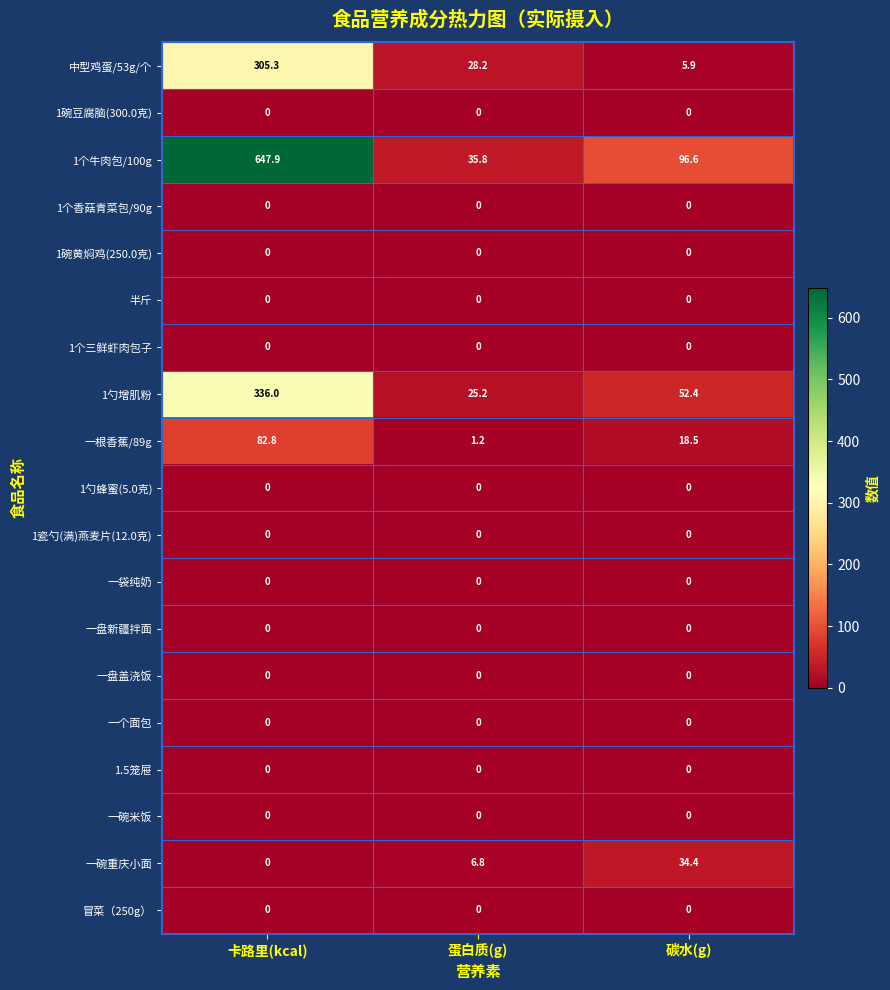

What is the spread (max minus min) of values at 碳水(g)?

96.6